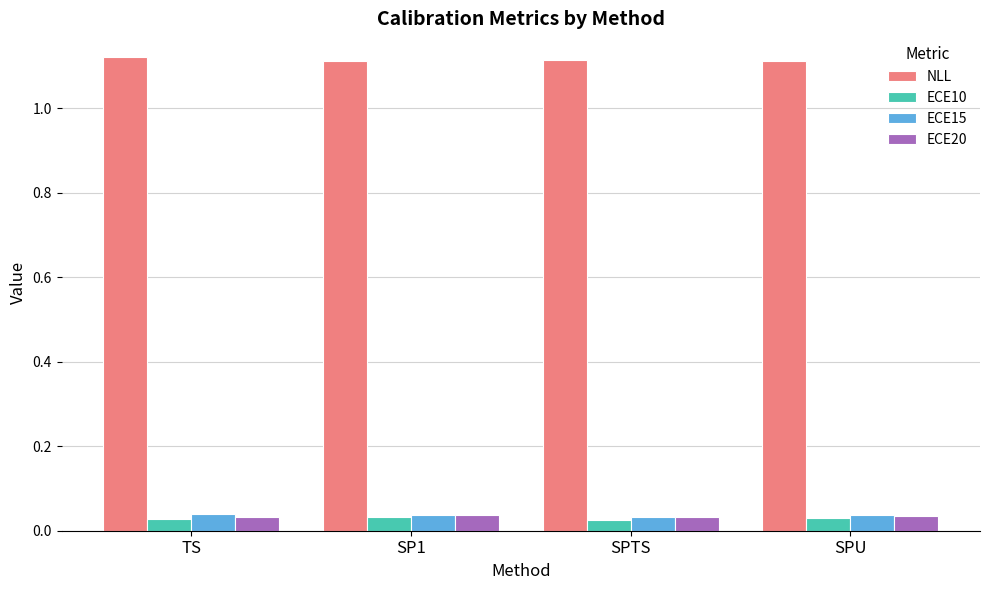

Which series has the largest total across all categories?

NLL